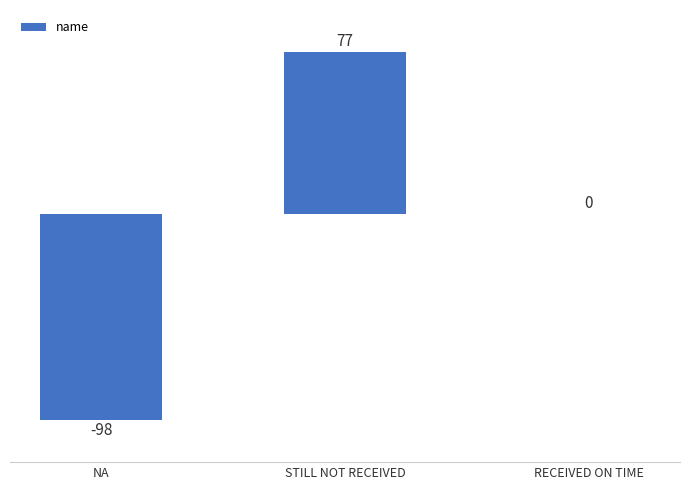

Which label corresponds to the largest value in the chart?

STILL NOT RECEIVED